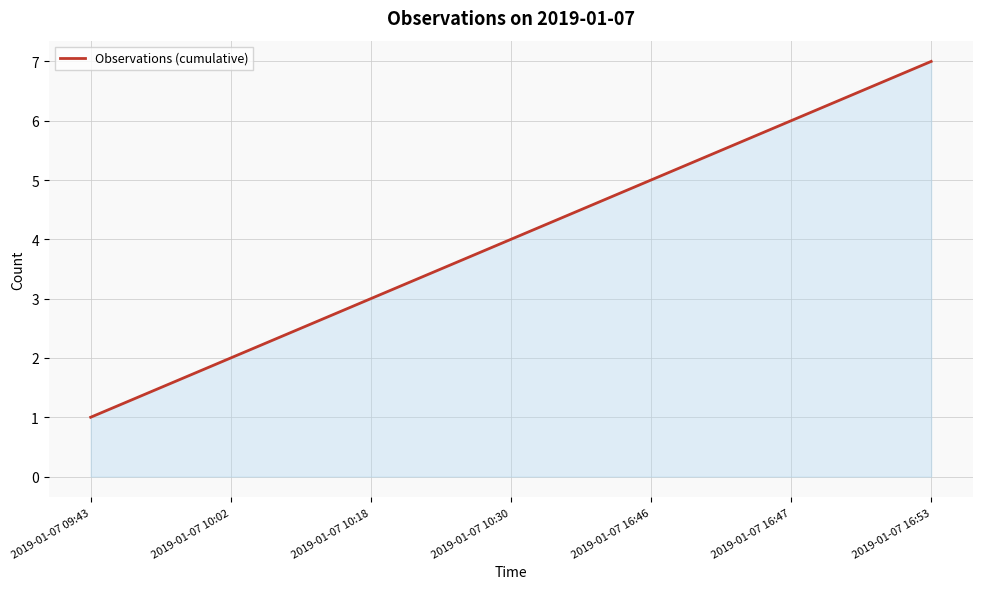

What is the difference between the values at 2019-01-07 10:18 and 2019-01-07 10:30?

1